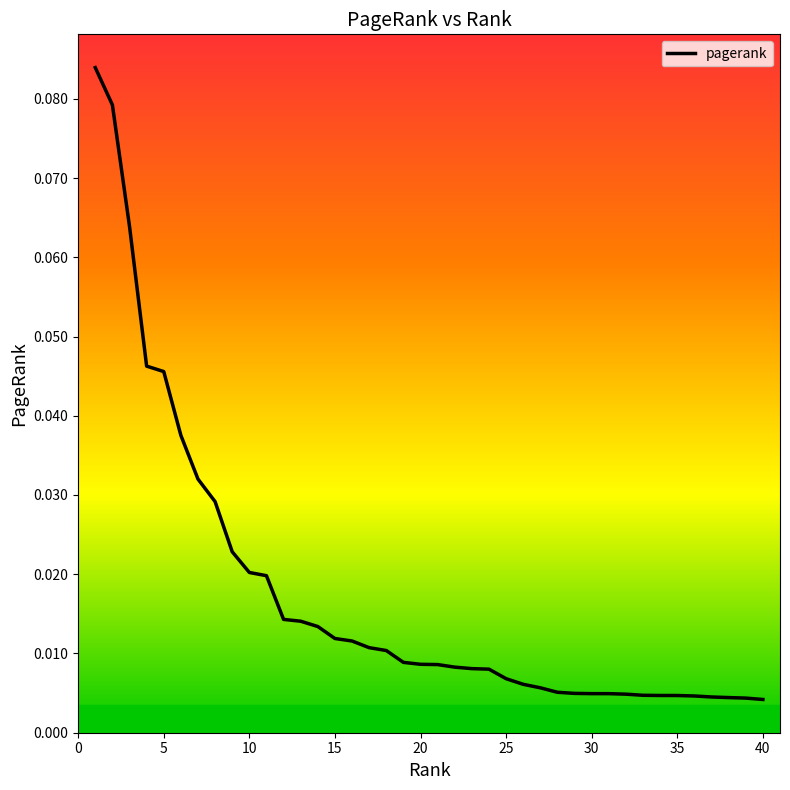

How many lines are shown in the chart?

1